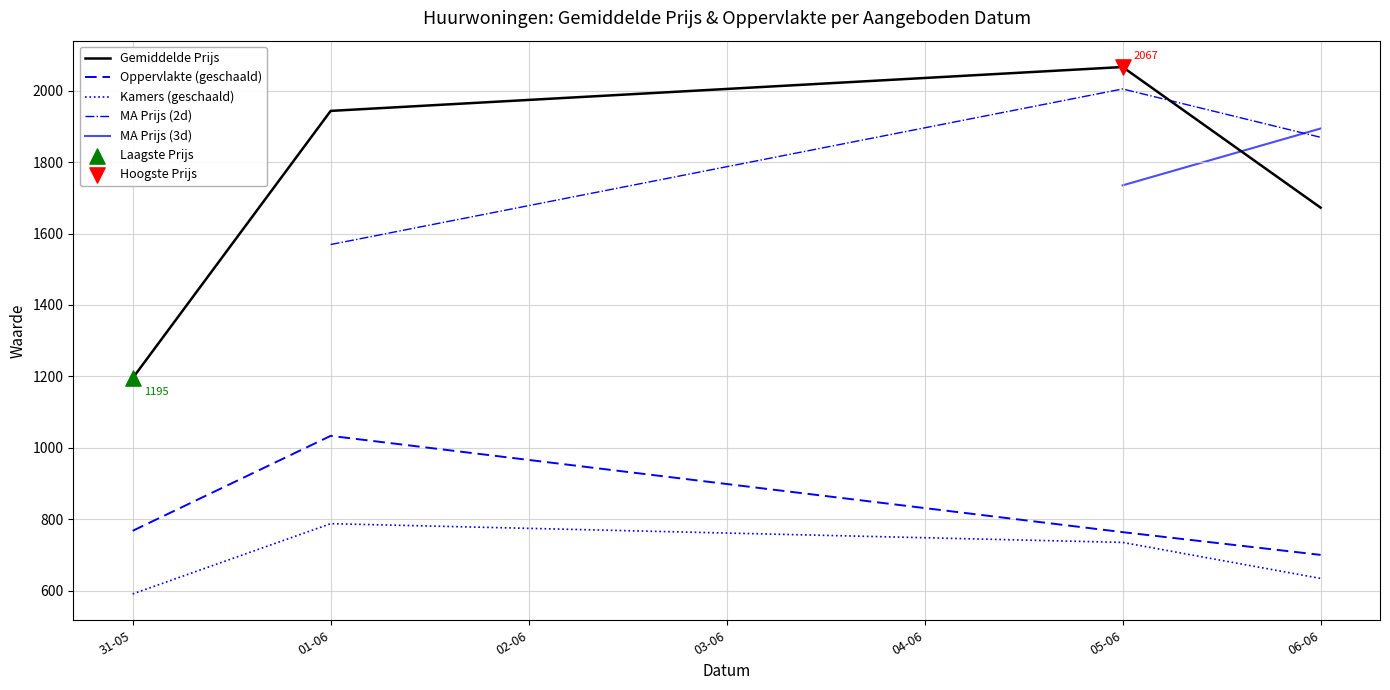

Which series has the largest Y range (max minus min)?

Gemiddelde Prijs